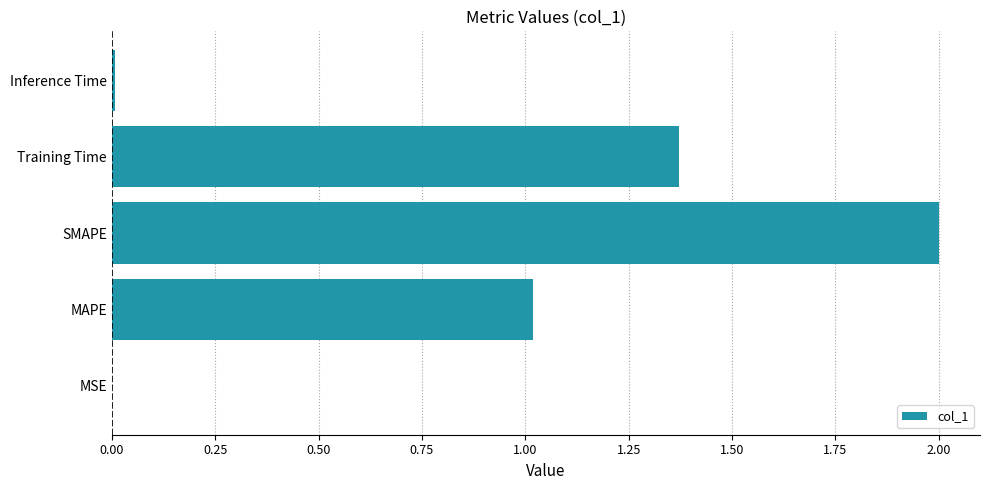

Between SMAPE and Inference Time, which is larger?

SMAPE